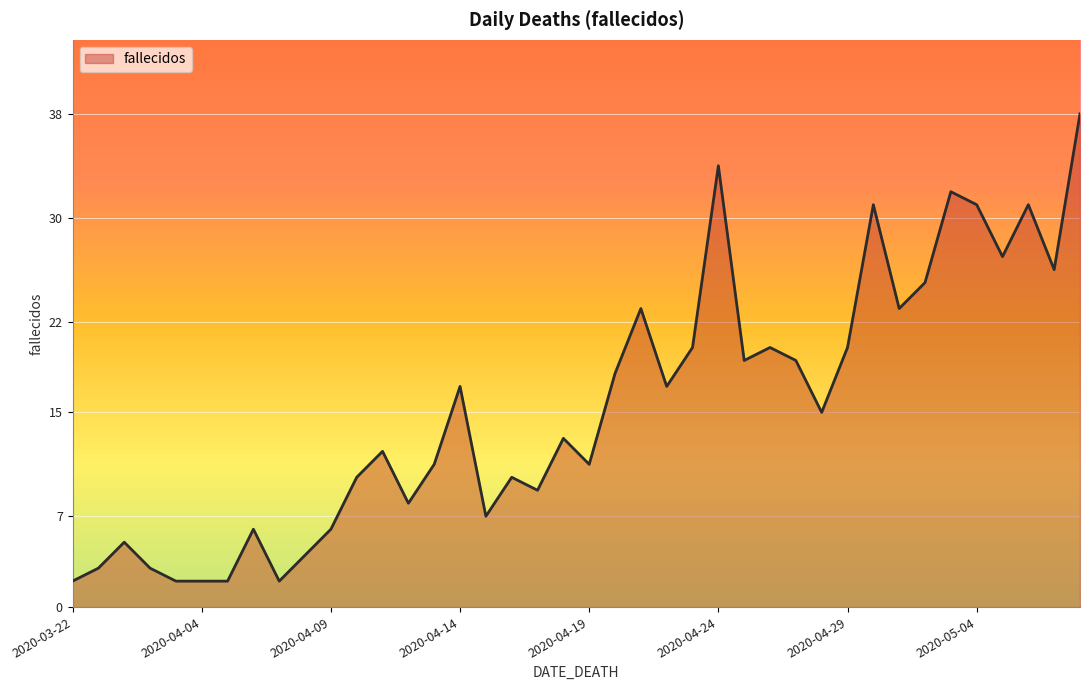

How many lines are shown in the chart?

1